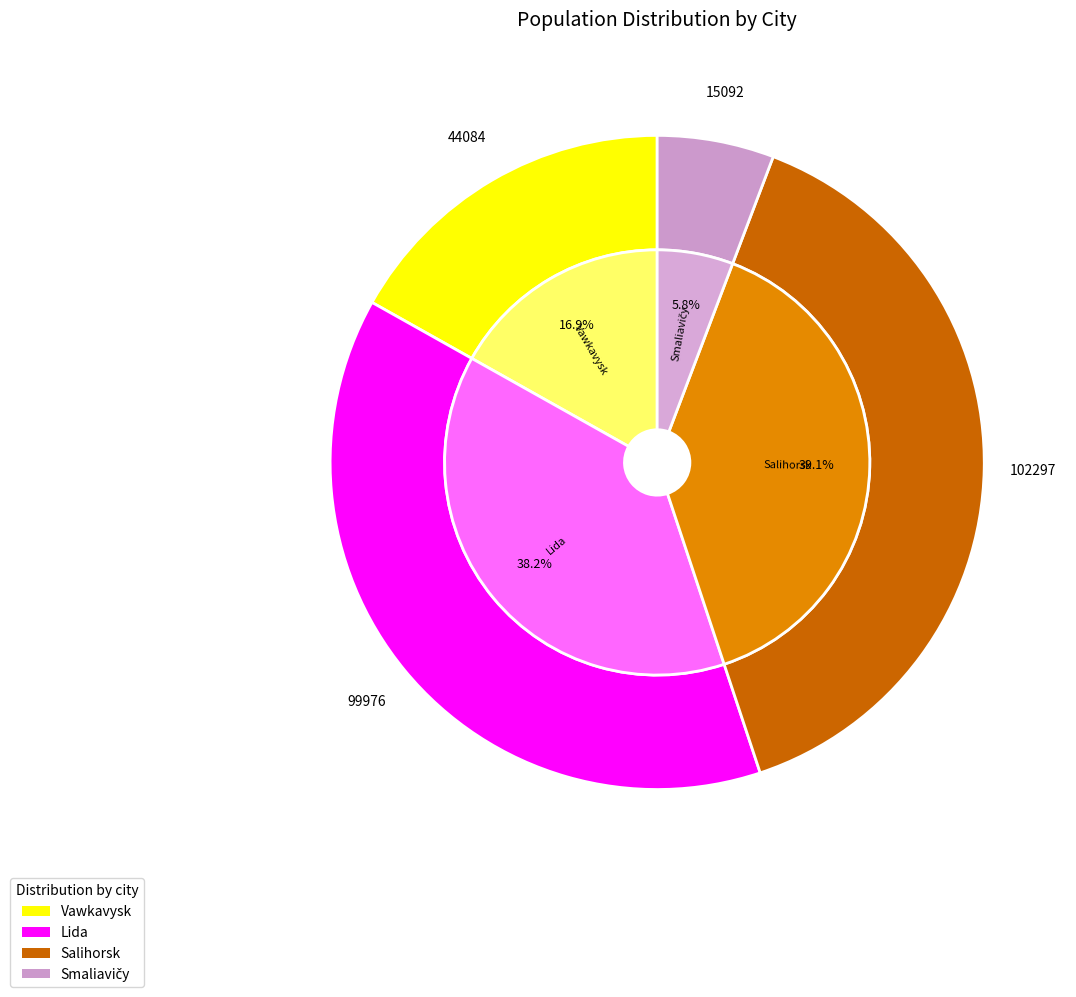

Count the number of slices in the pie.

4